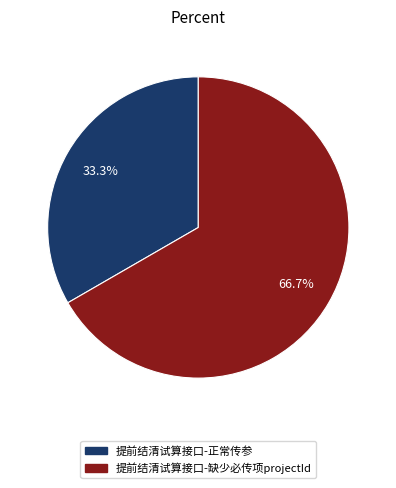

To the nearest percent, what percentage of the pie is 提前结清试算接口-缺少必传项projectId?

67%